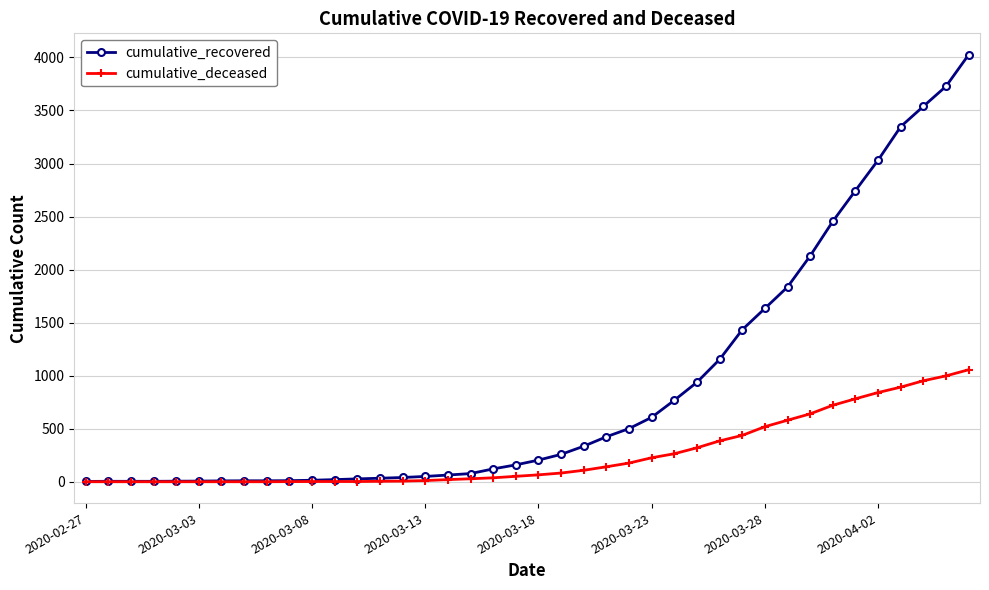

Which series has the largest range (max minus min)?

cumulative_recovered